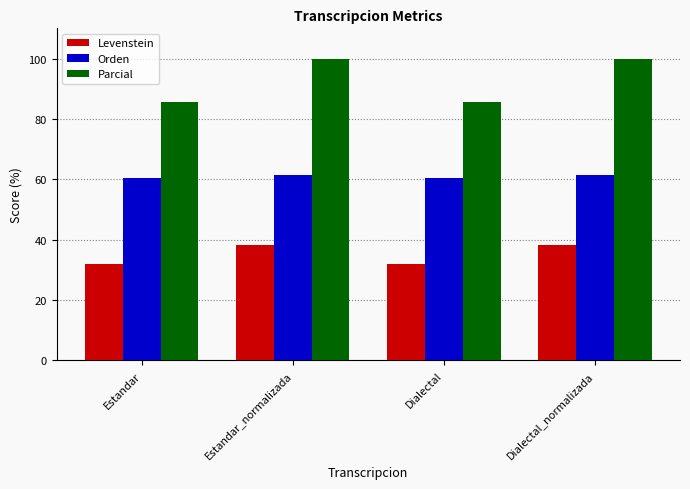

Between Dialectal and Dialectal_normalizada, which series saw the biggest shift?

Parcial